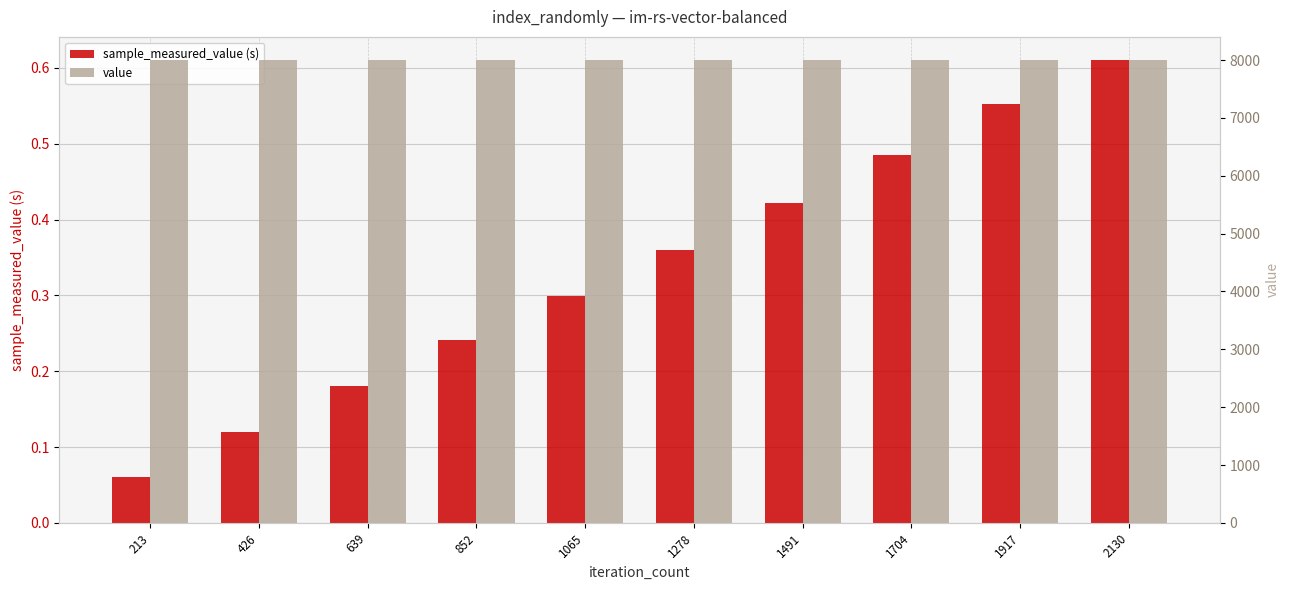

Reading left to right, what are all the values shown in this chart?

sample_measured_value (s): 0.1	0.1	0.2	0.2	0.3	0.4	0.4	0.5	0.6	0.6
value: 8000.0	8000.0	8000.0	8000.0	8000.0	8000.0	8000.0	8000.0	8000.0	8000.0